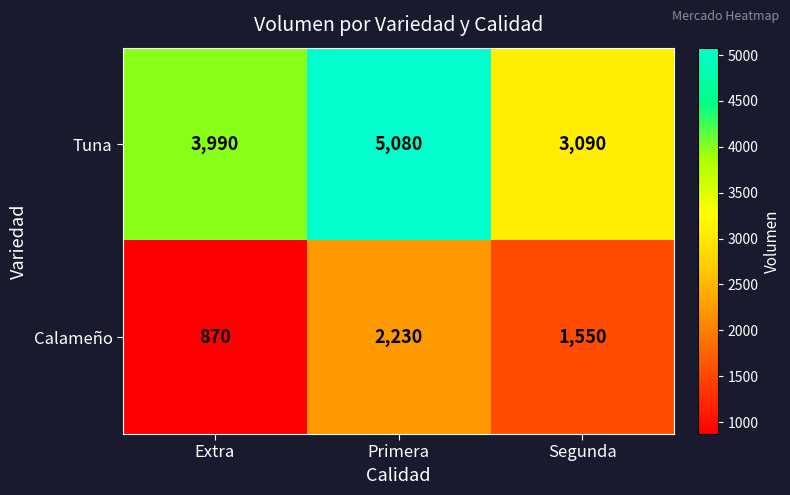

Rank the series by their average value, from highest to lowest.

Tuna, Calameño